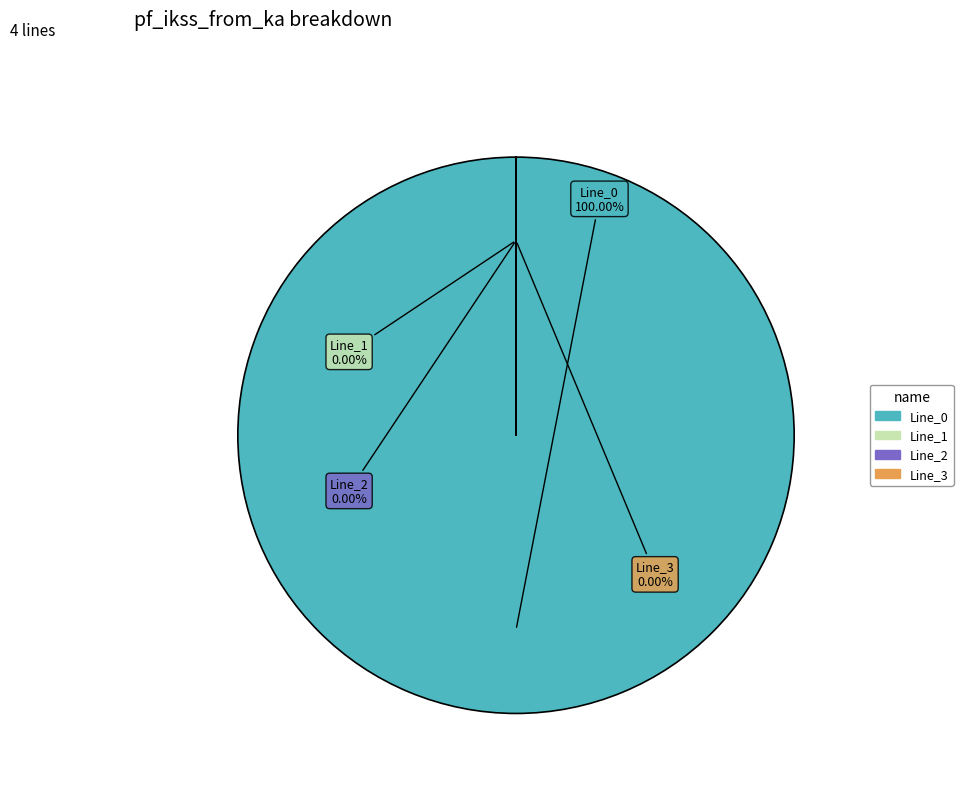

Is Line_1 the majority of the pie?

No